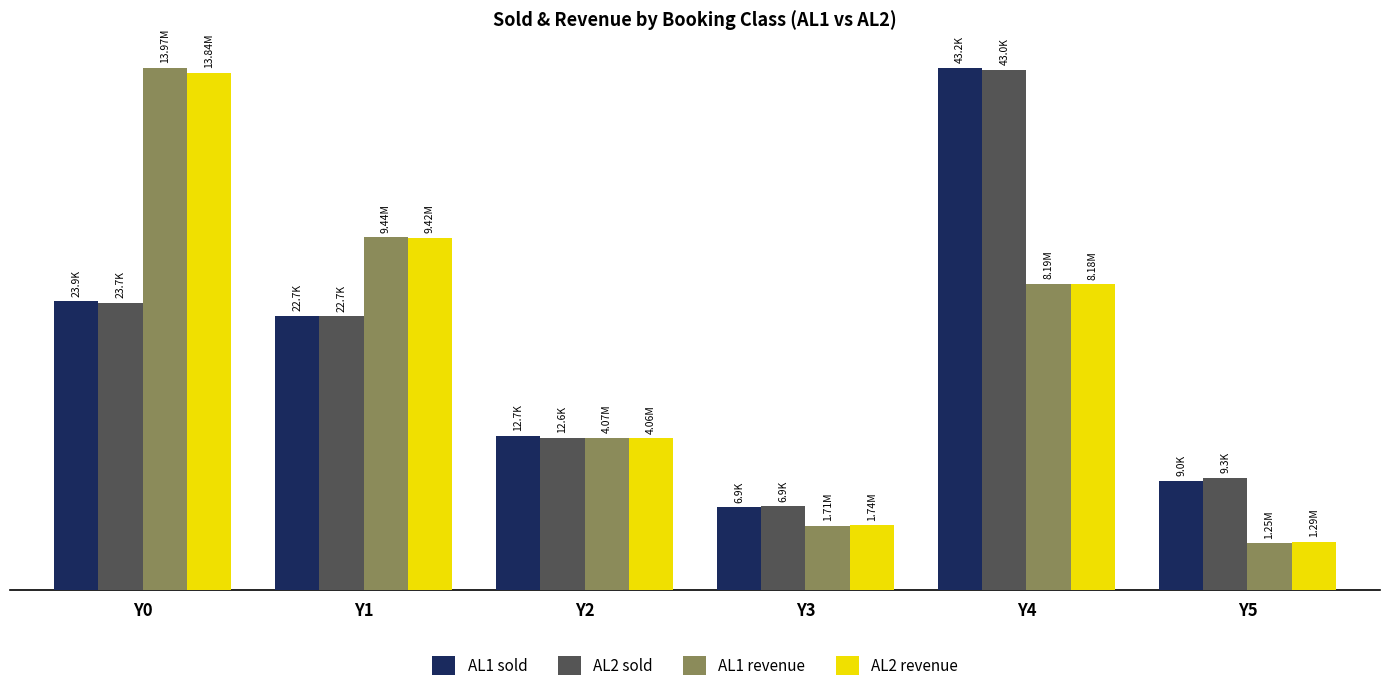

The value of AL2 revenue at Y2 is 12545.4. True or false?

True